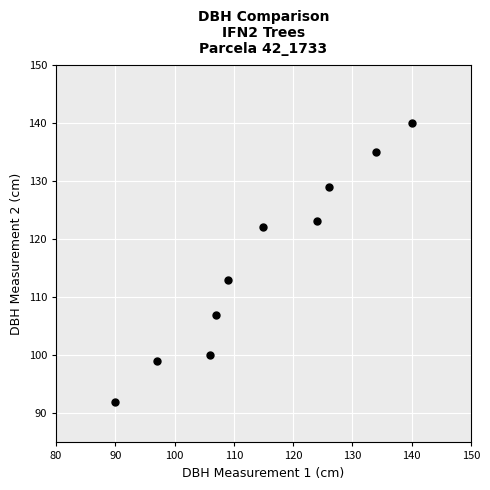

What is the average Y value?

116